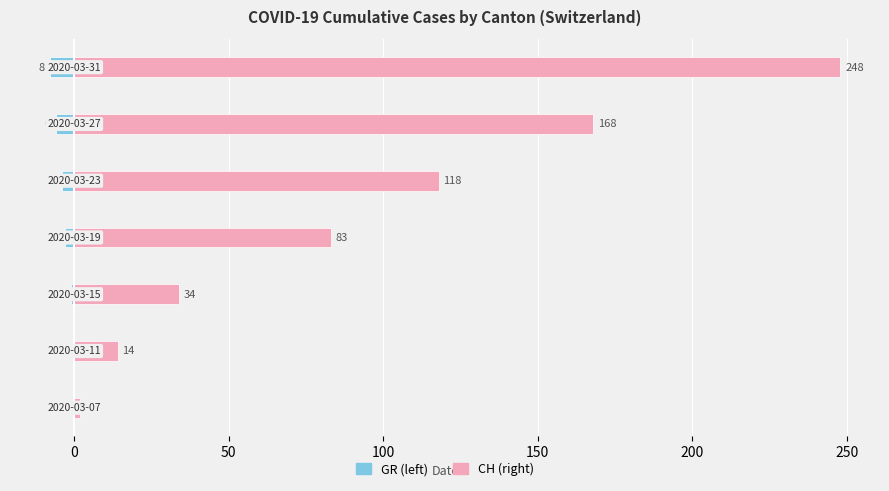

What is the difference between the second highest and second lowest values in the GR series?

6